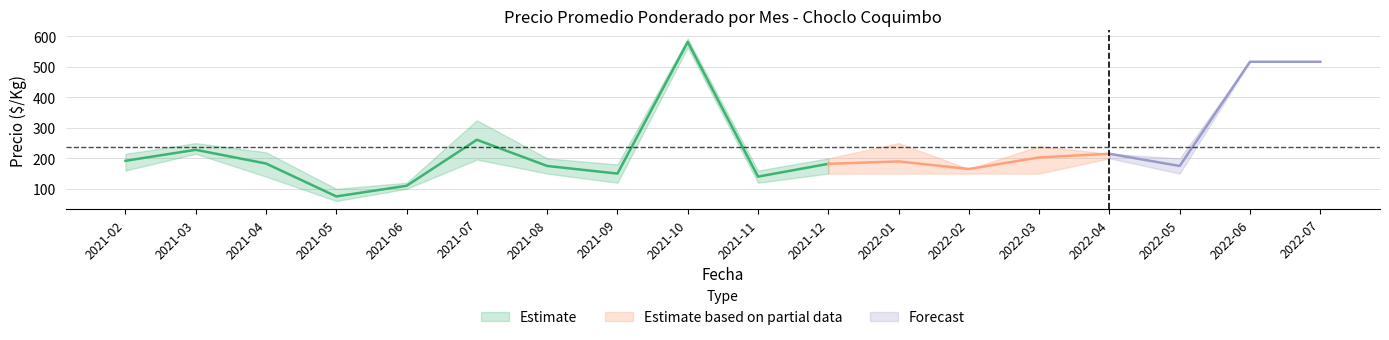

Reading left to right, transcribe all the data shown in this chart.

Precio minimo: 160	215	140	60	100	196	150	120	564	120	150	150	150	150	200	150	517	517
Precio maximo: 215	250	220	100	120	325	200	180	593	160	200	250	165	240	215	200	517	517
Precio promedio ponderado: 192	228	183	75	110	261	175	150	582	140	182	190	165	203	215	175	517	517